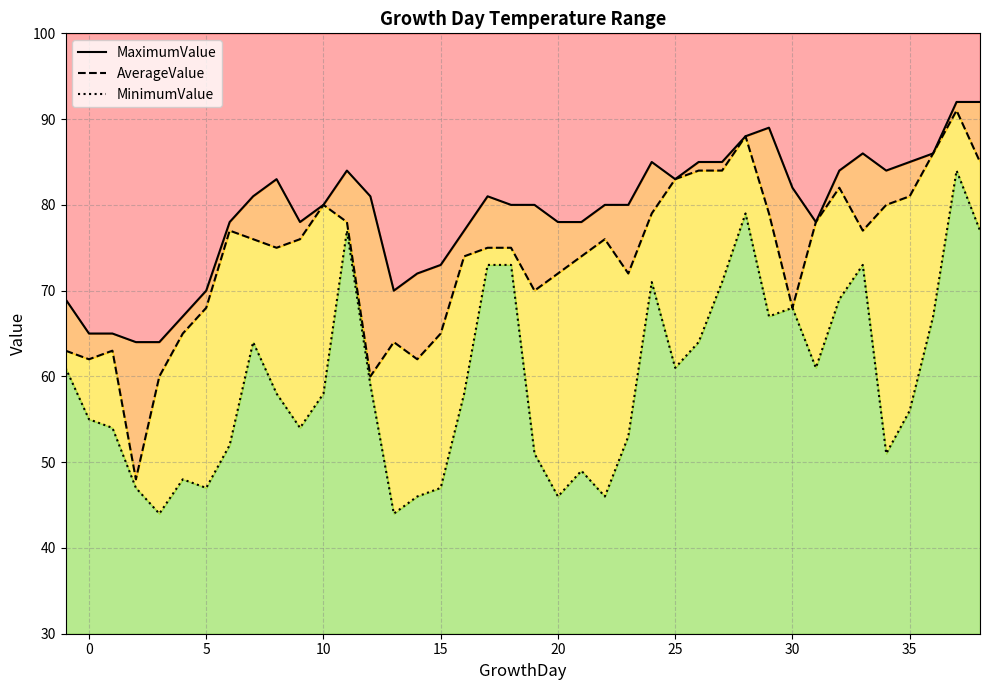

What is the sum of all MinimumValue values?

2383